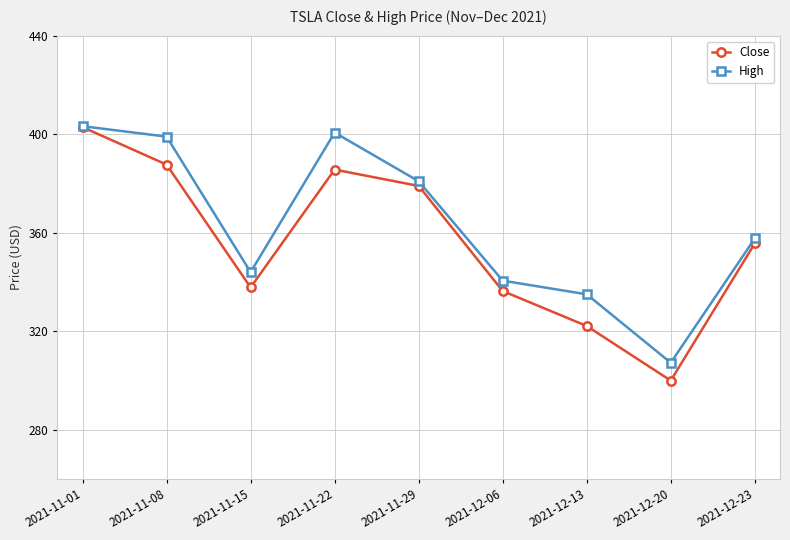

What is the label of the 8th point from the left?

2021-12-20